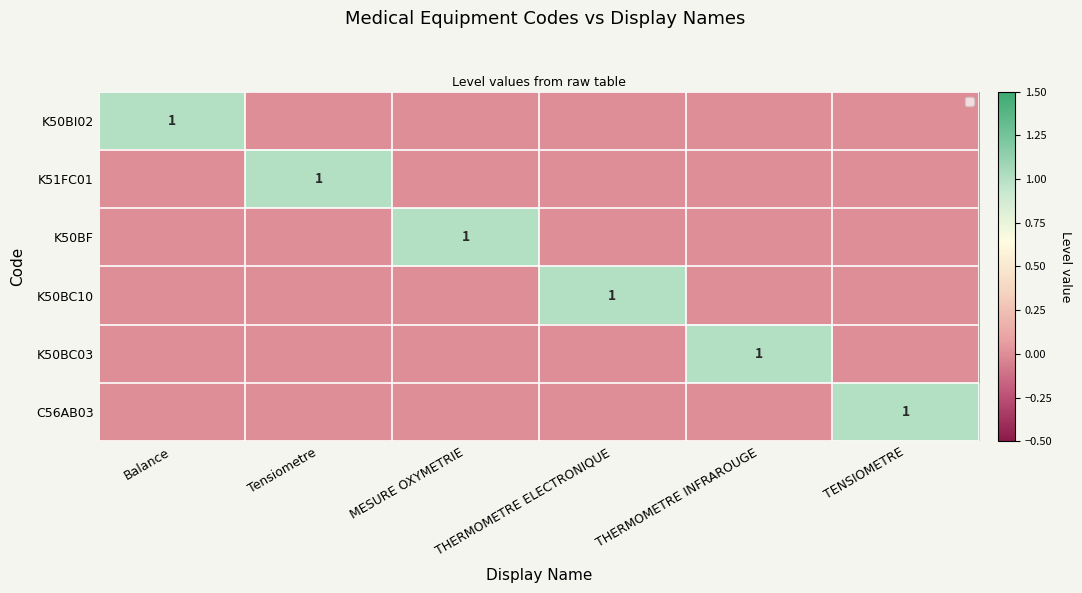

Is it true that K51FC01 equals 0 at Balance?

False